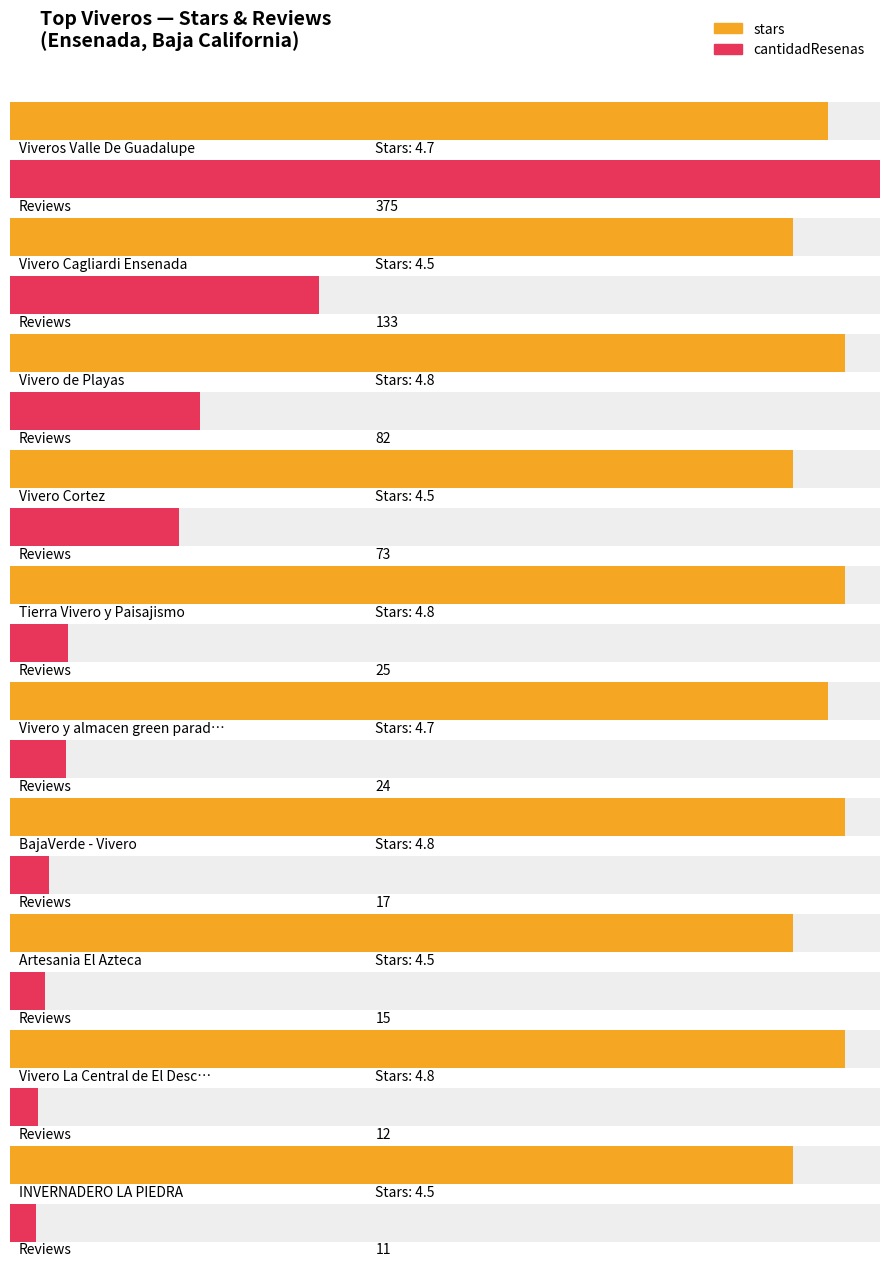

What is the difference between the maximum and minimum values in the cantidadResenas series?

364.0